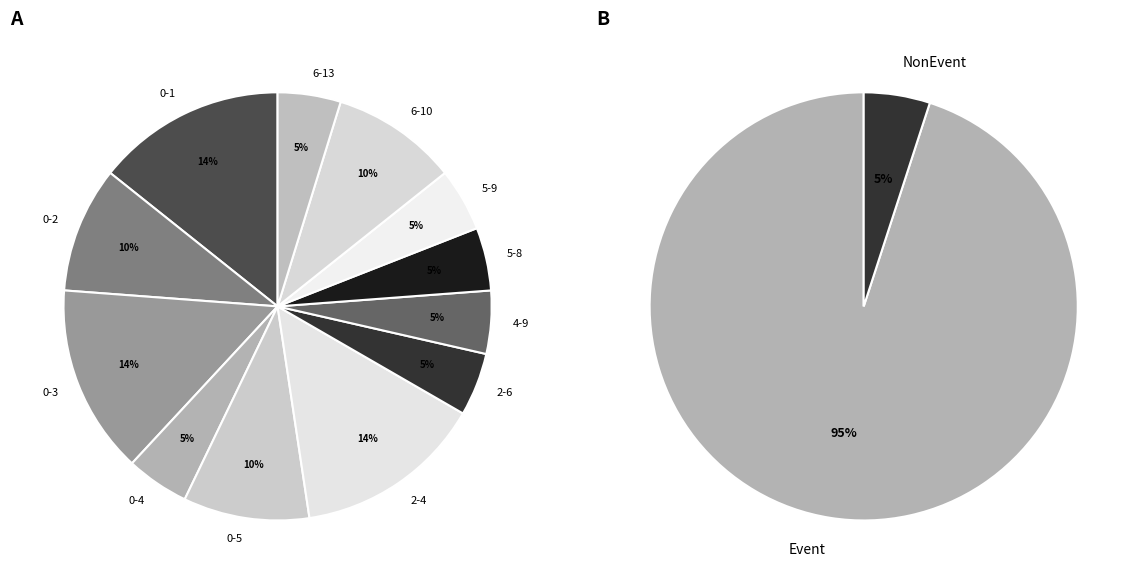

Which has a higher value, 5-8 or 2-6?

5-8